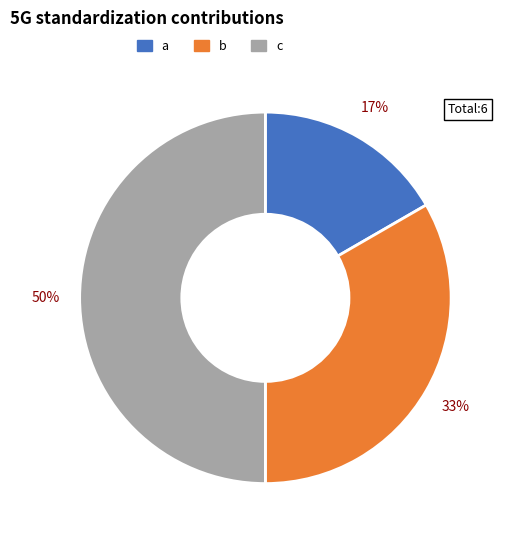

To the nearest percent, what percentage of the pie is b?

33%